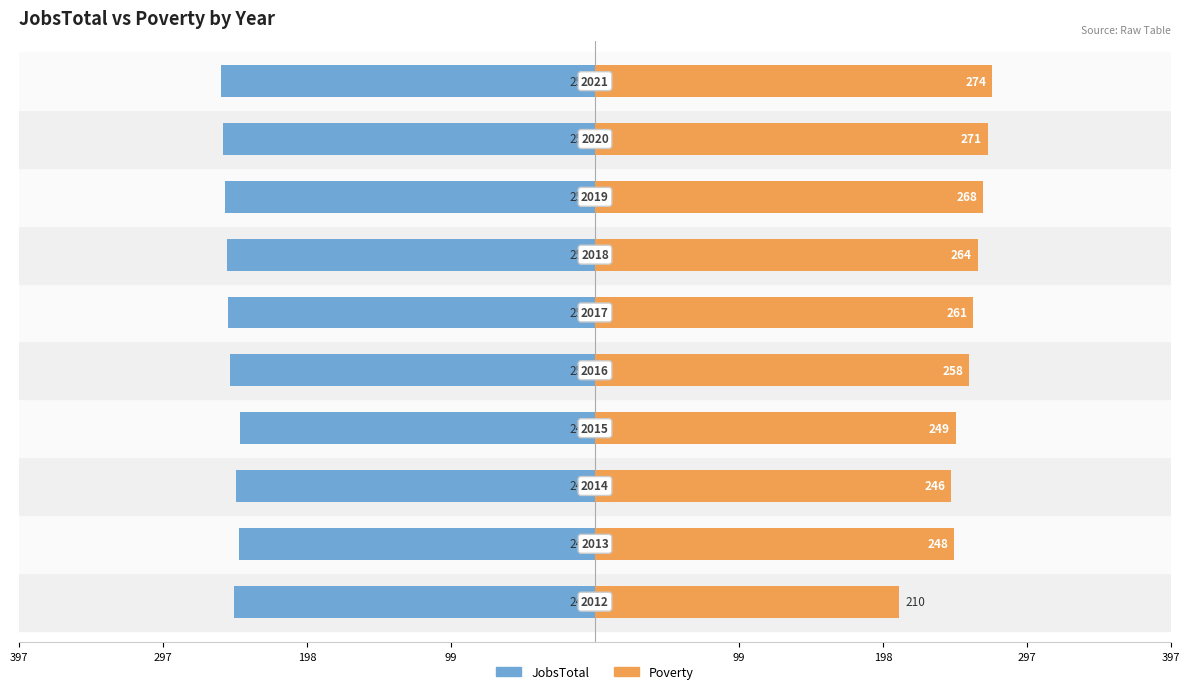

Rank the series by their maximum value, from highest to lowest.

Poverty, JobsTotal